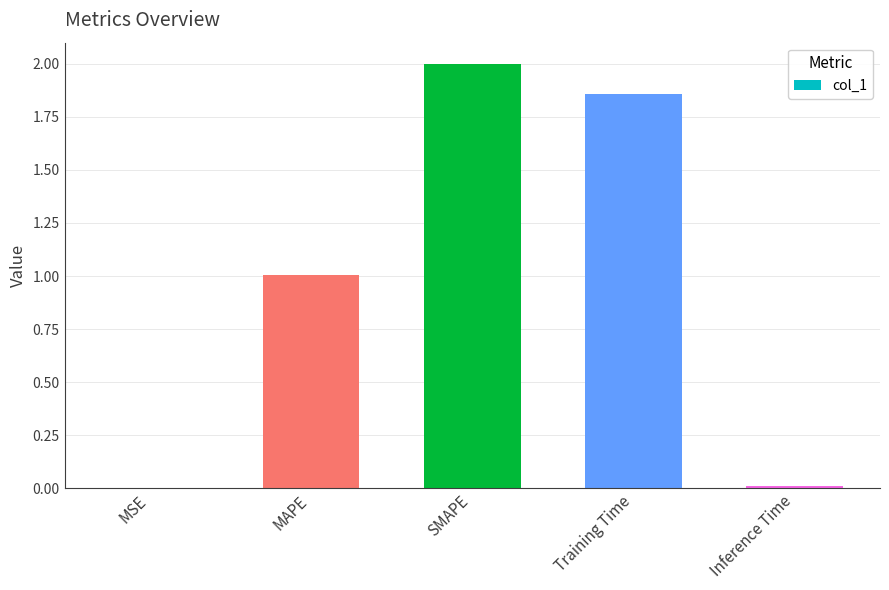

The value at Training Time is 0.9. True or false?

False